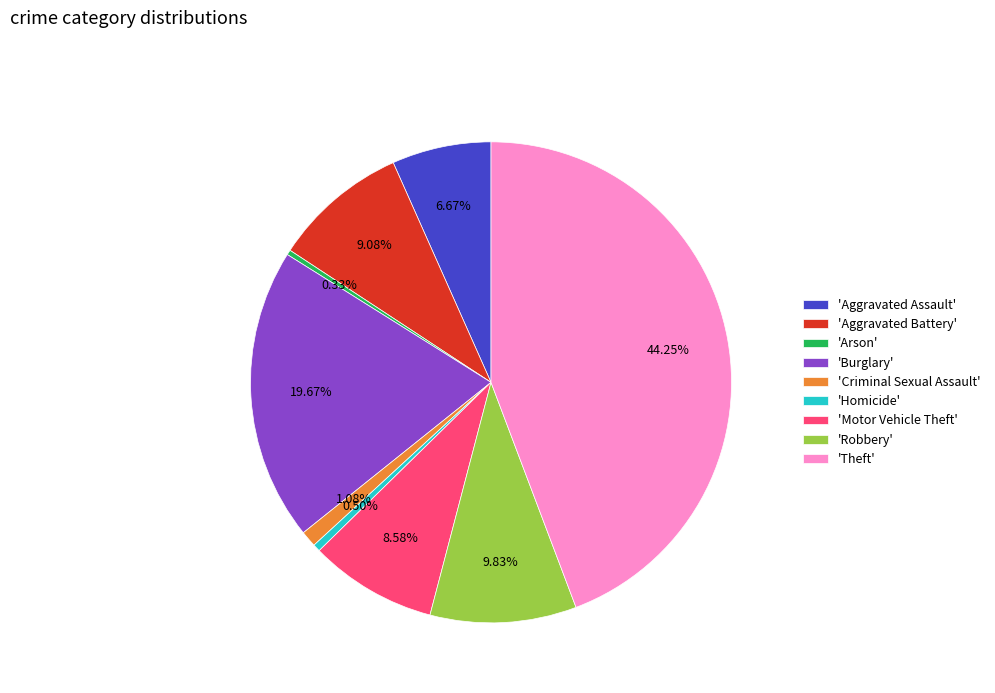

Which slice is the largest?

'Theft'